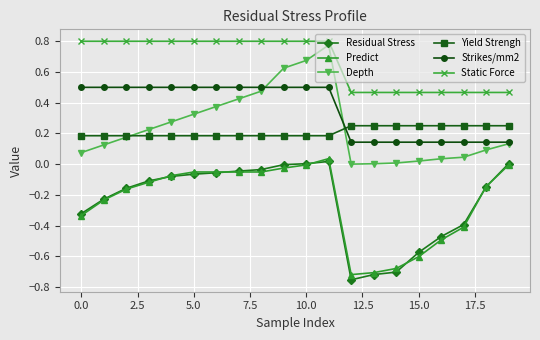

Which series has the largest total across all categories?

Static Force